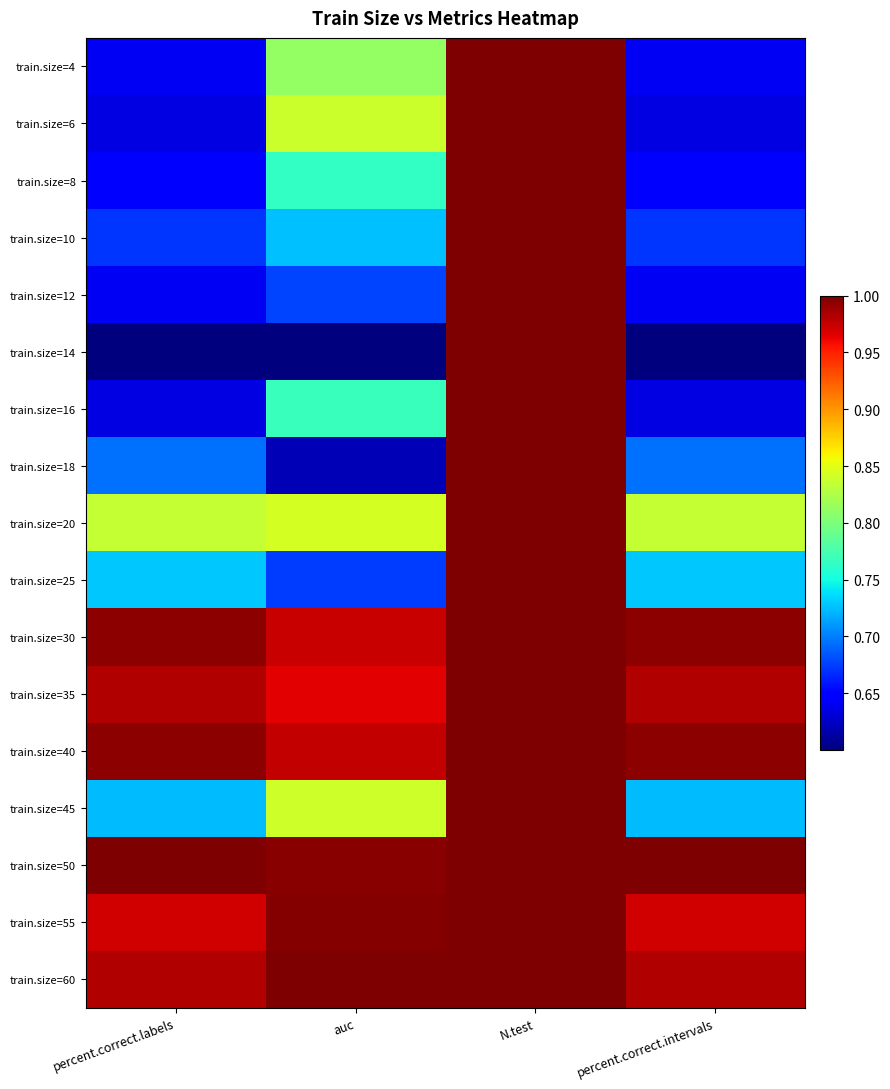

At N.test, list the series in order from largest to smallest.

train.size=4, train.size=6, train.size=8, train.size=10, train.size=12, train.size=14, train.size=16, train.size=18, train.size=20, train.size=25, train.size=30, train.size=35, train.size=40, train.size=45, train.size=50, train.size=55, train.size=60